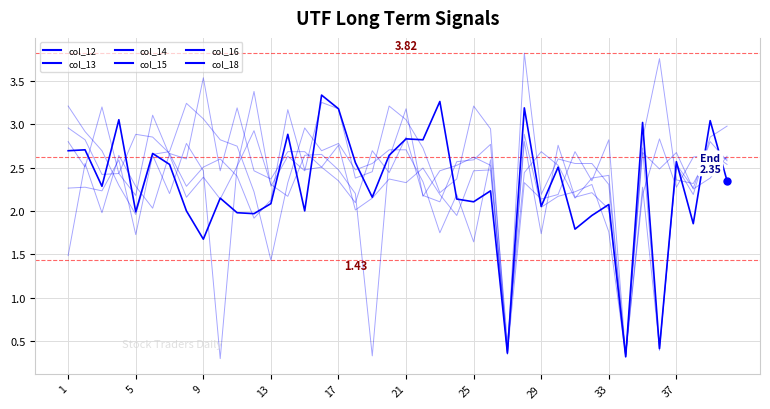

Where does the col_18 series first go above 2?

1